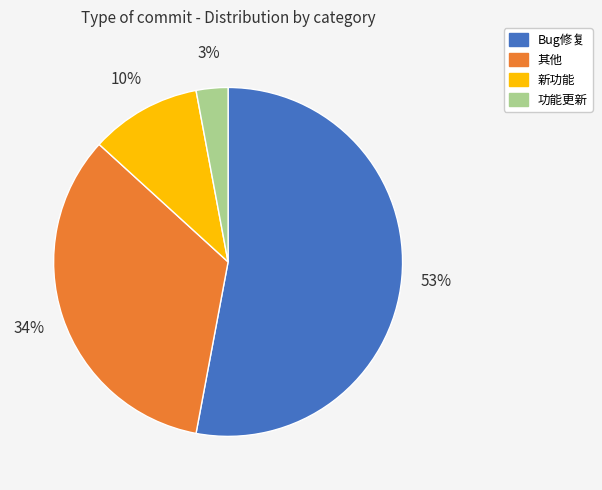

Does any single category account for the majority?

Yes